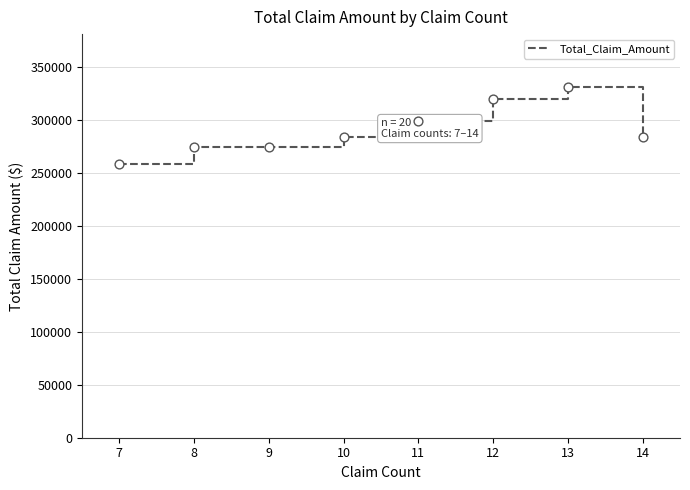

What is the change in value from 9 to 11?

+23923.8